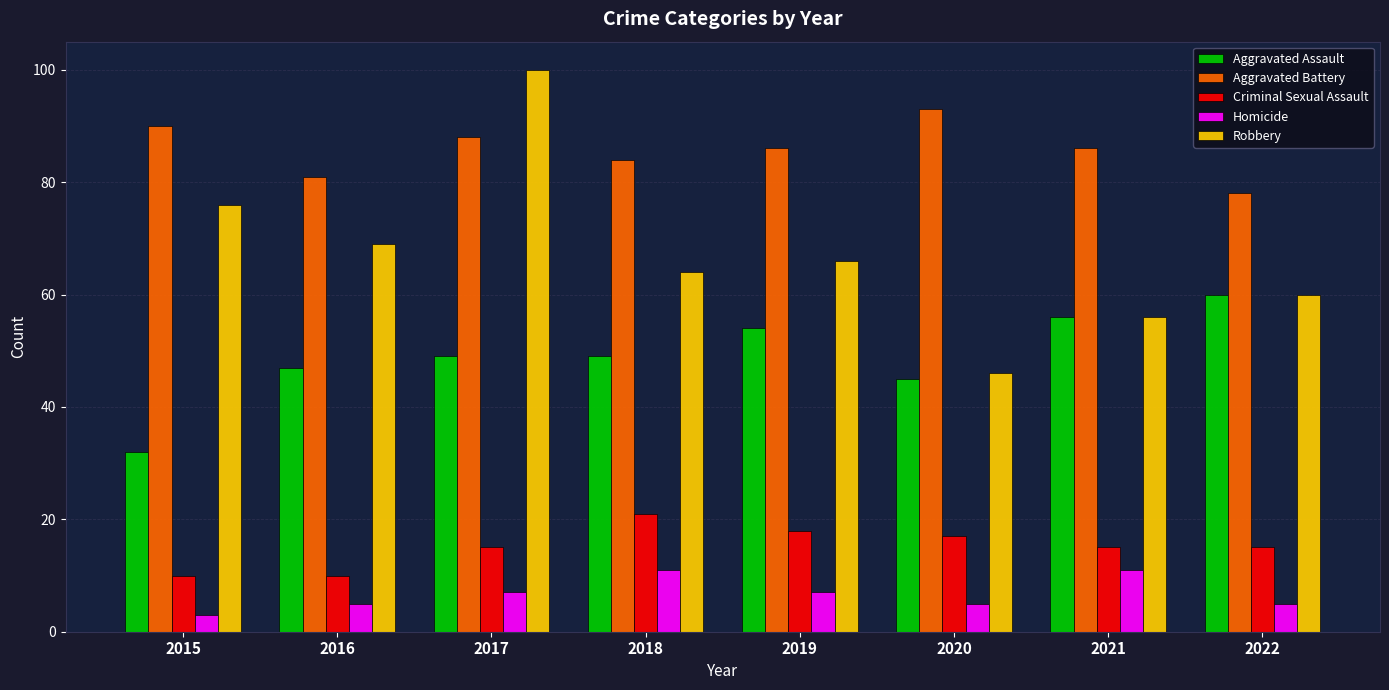

What are all the series names shown in the legend?

Aggravated Assault, Aggravated Battery, Criminal Sexual Assault, Homicide, Robbery